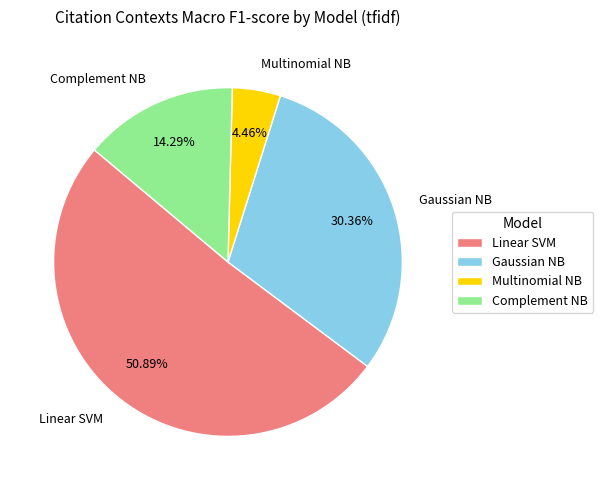

To the nearest percent, what is the difference between the largest and smallest slice percentages?

46%